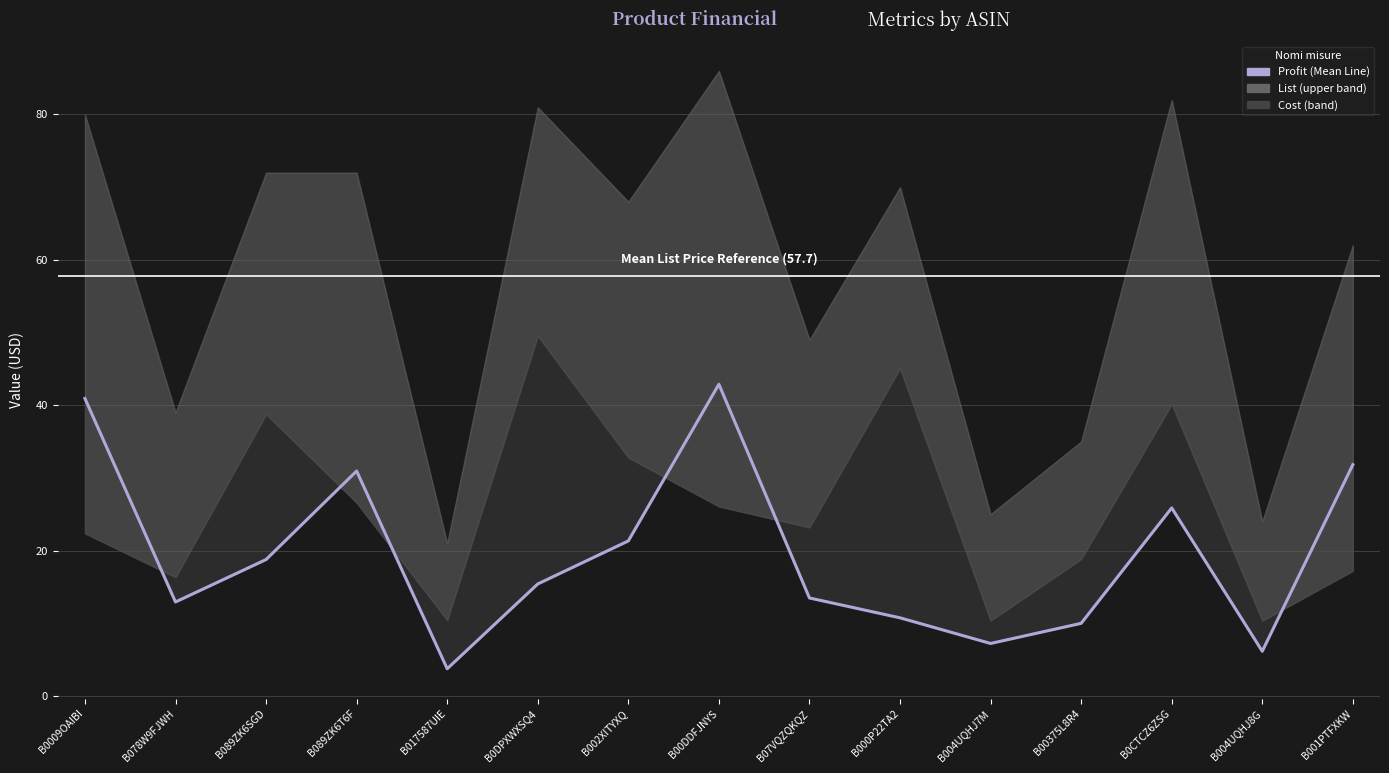

What is the ratio of the value at B00DDFJNYS to the value at B0CTCZ6ZSG?

1.7